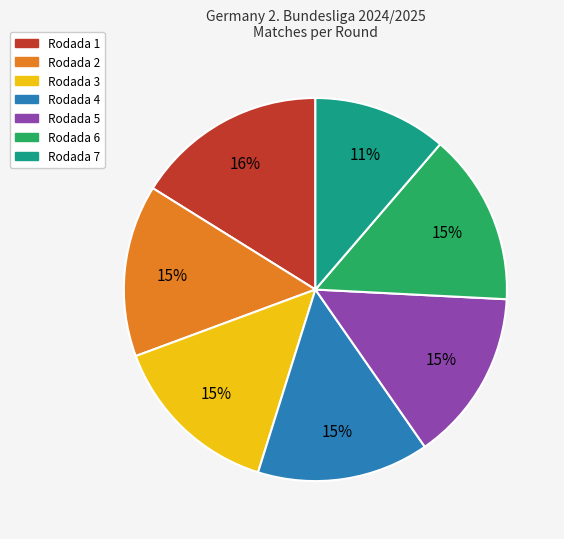

Is it true that Rodada 4 is 23% of the pie?

False